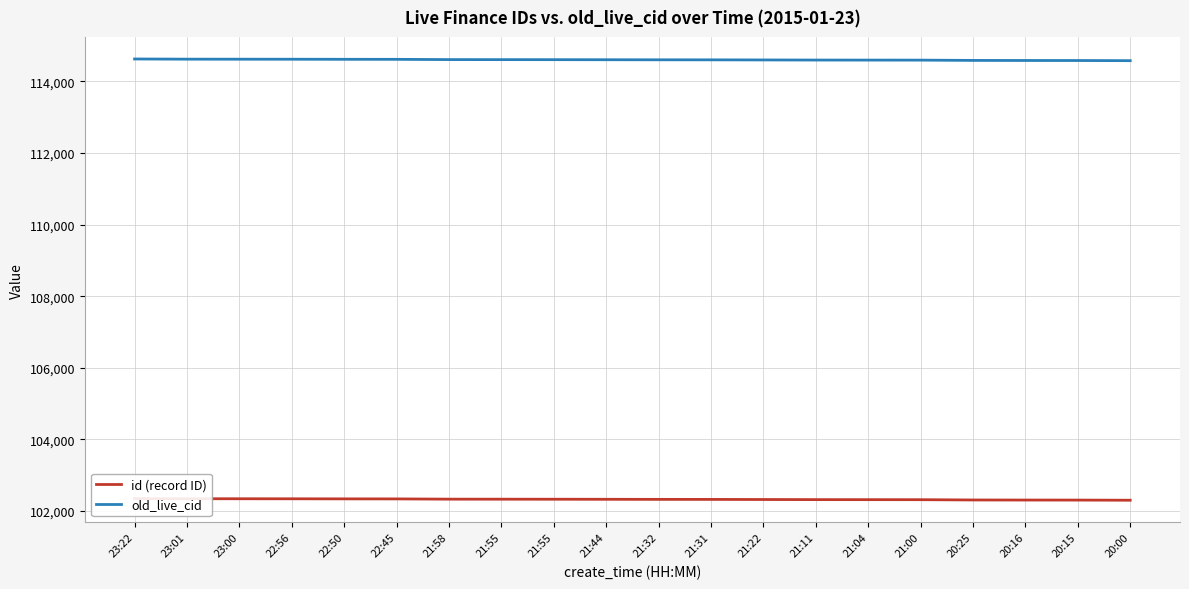

What is the difference between the maximum and second lowest values in the old_live_cid series?

43